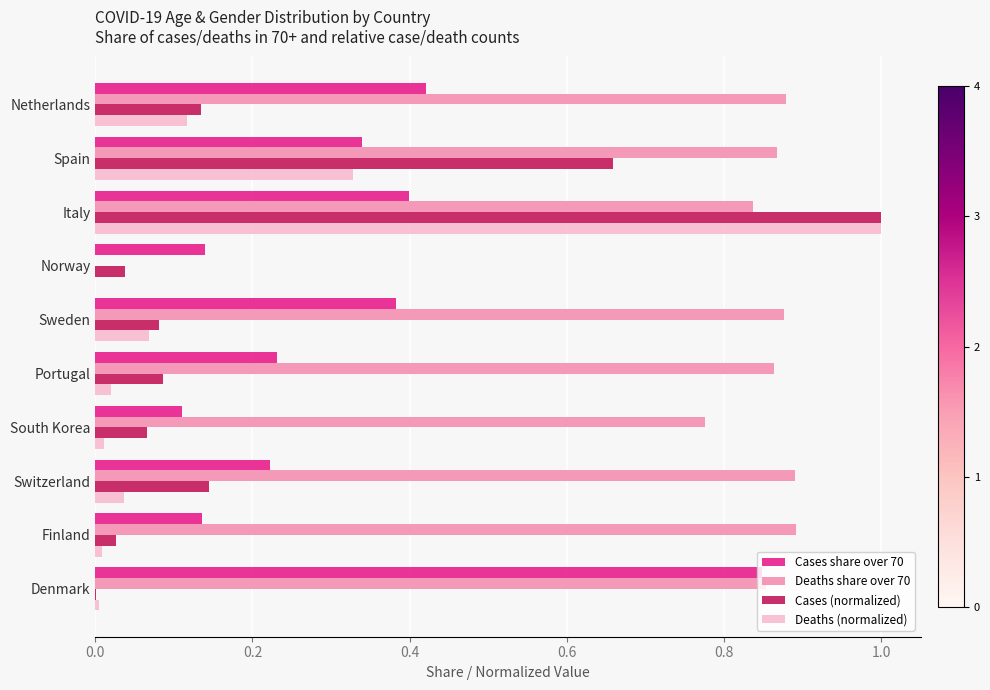

What is the sum of all Deaths share over 70 values?

7.7